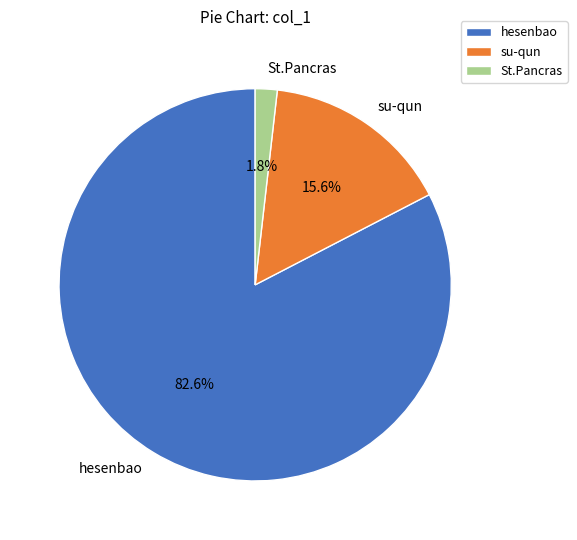

Combined, what portion of the pie is hesenbao and su-qun?

98.2%